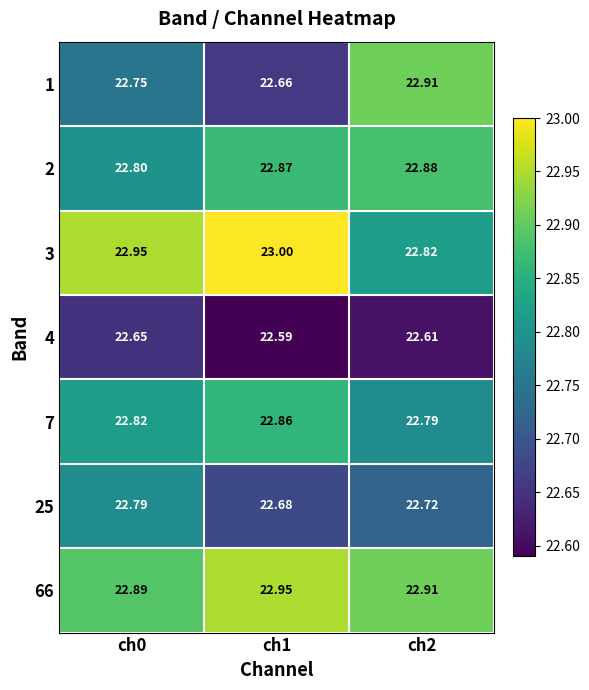

Is the value of 4 at ch1 greater than the value of 25 at ch1?

No